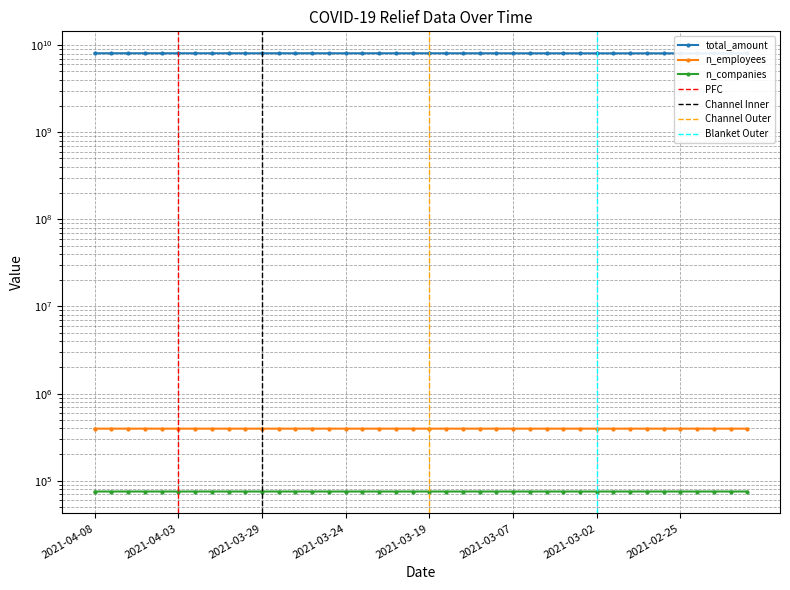

How many lines are shown in the chart?

3